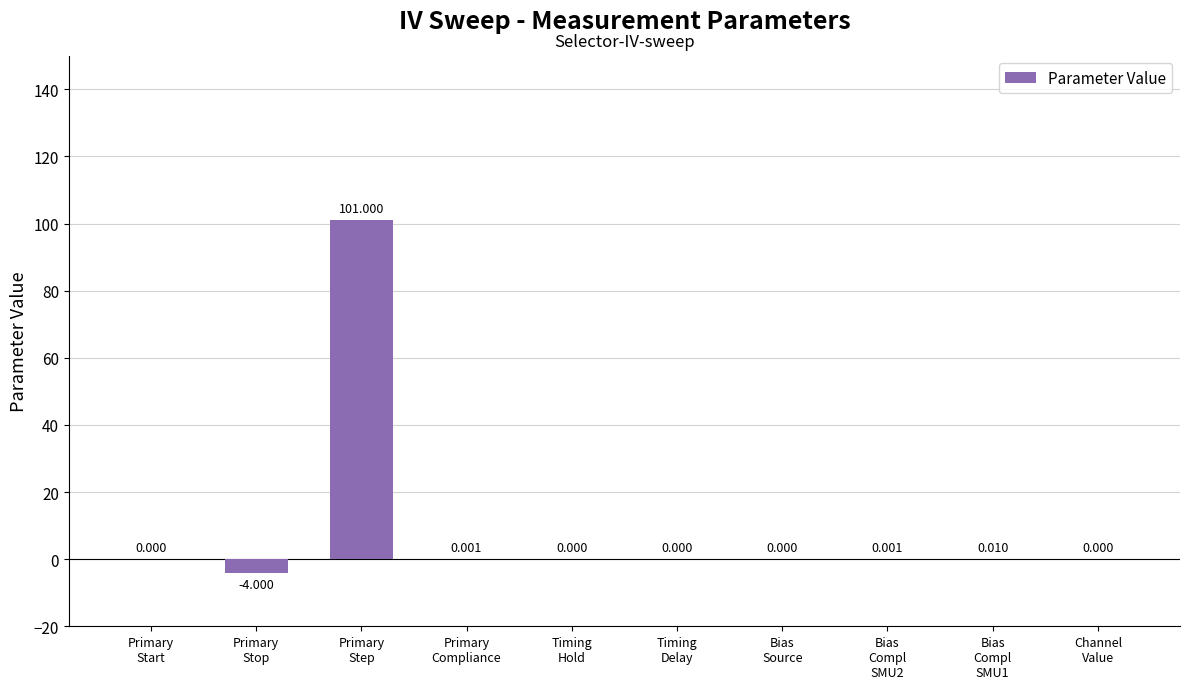

Count the number of data series in this chart.

1